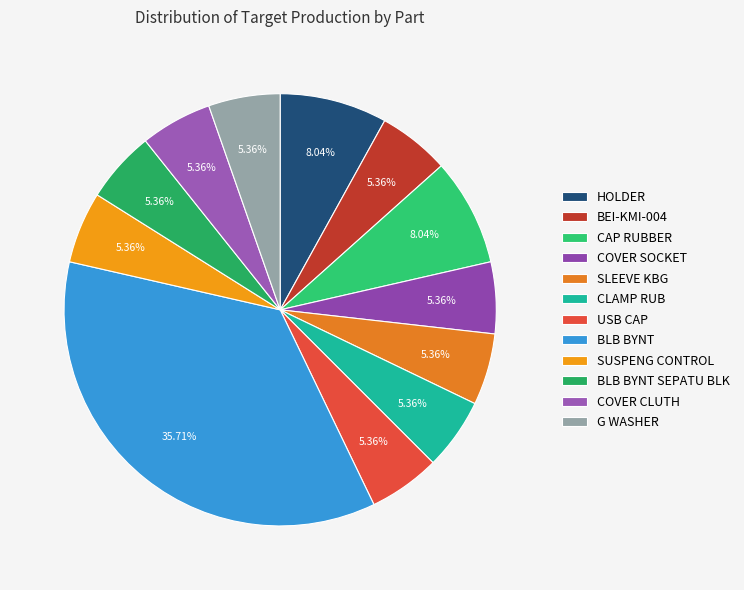

To the nearest percent, what is the average slice percentage?

8%